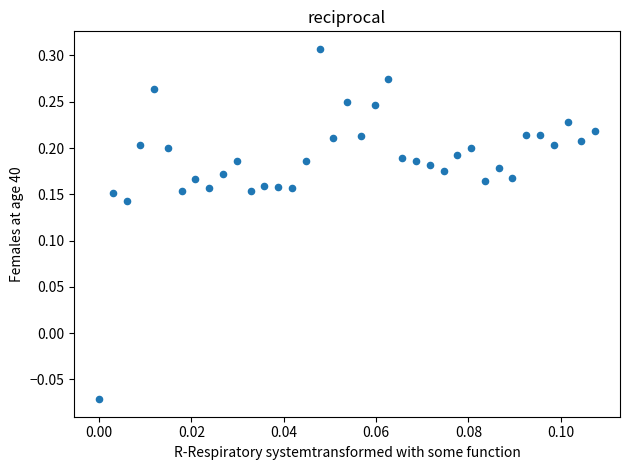

What is the range of Y values (max minus min)?

0.4